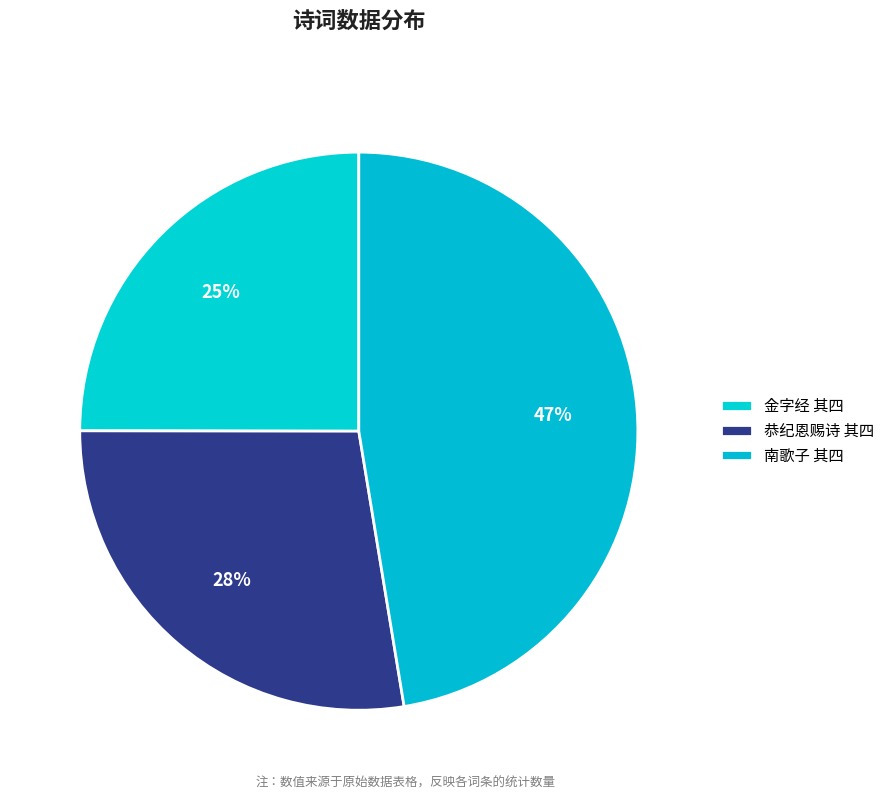

How many segments does this pie chart have?

3